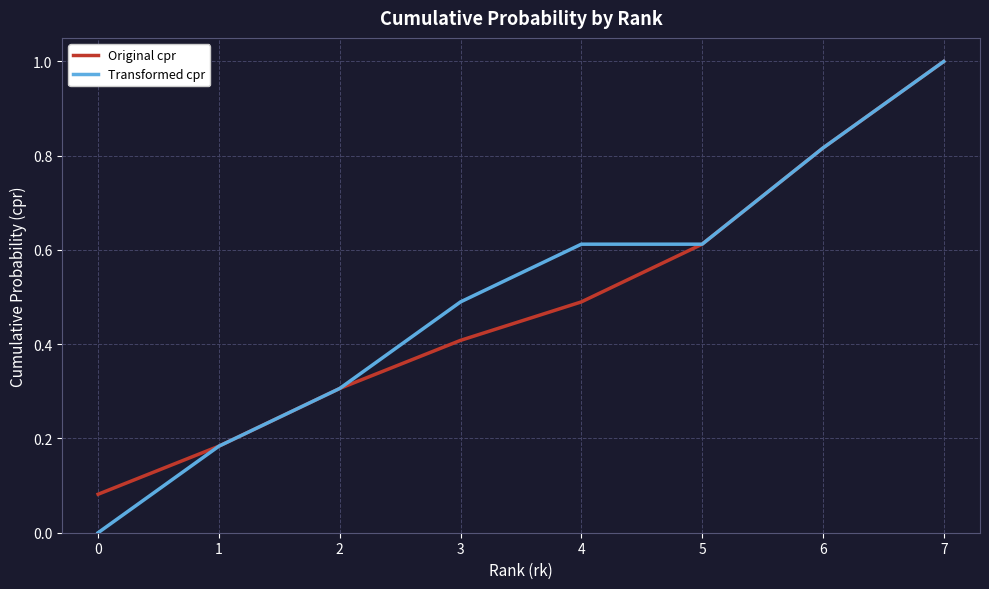

The value of Transformed cpr at 4 is 0.2. True or false?

False